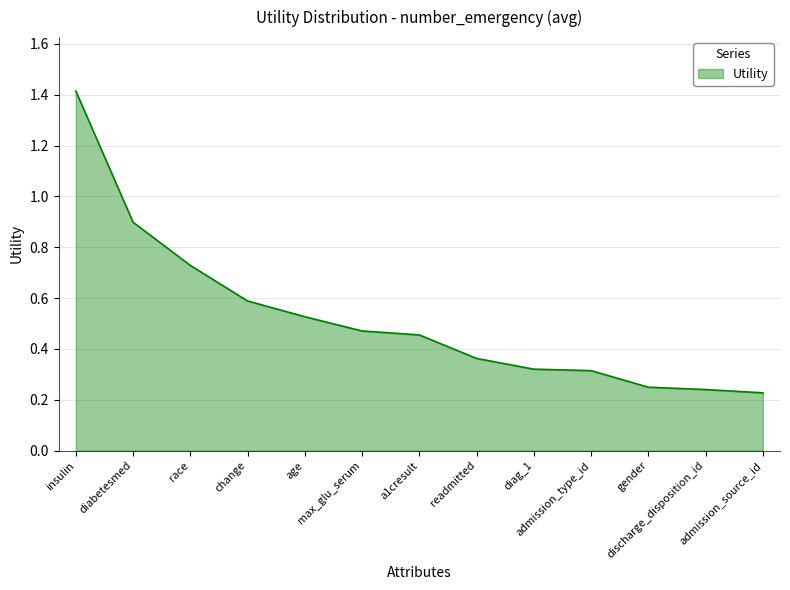

What is the difference between the maximum and minimum values?

1.2